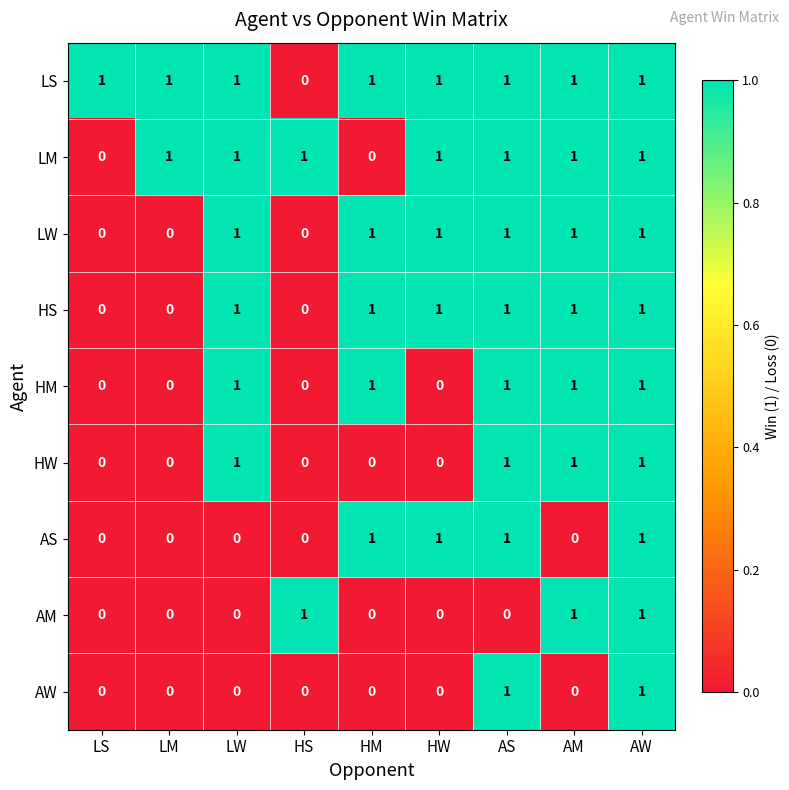

At how many categories does at least one series exceed 0?

9